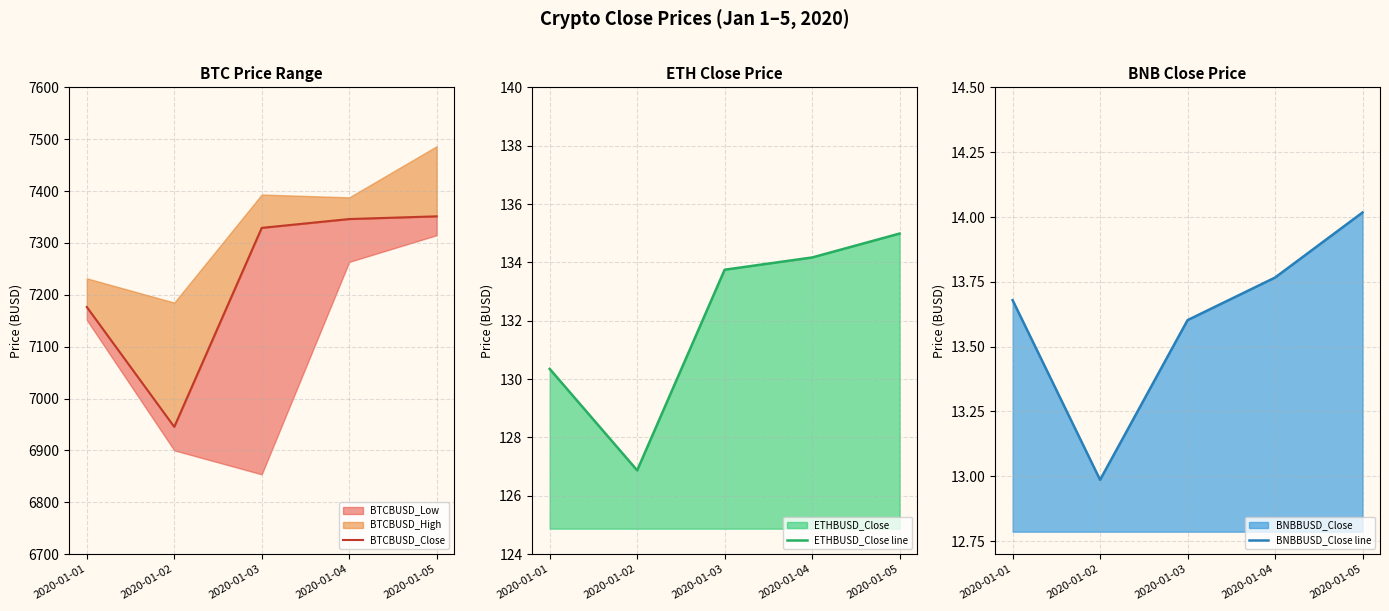

Which series has the largest total across all categories?

BTCBUSD_Close